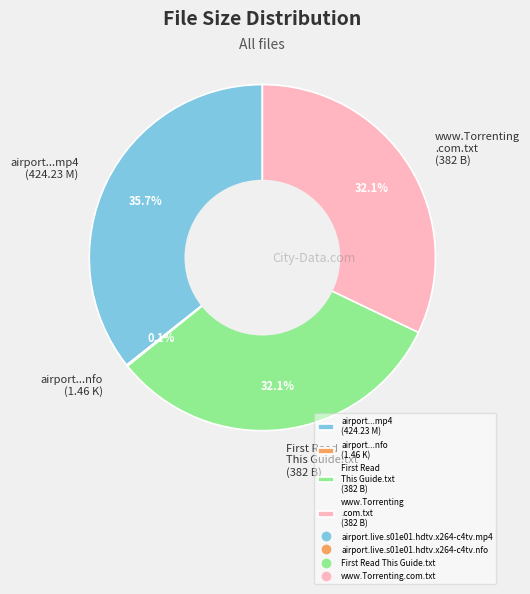

Which slice is the largest?

airport...mp4 (424.23 M)